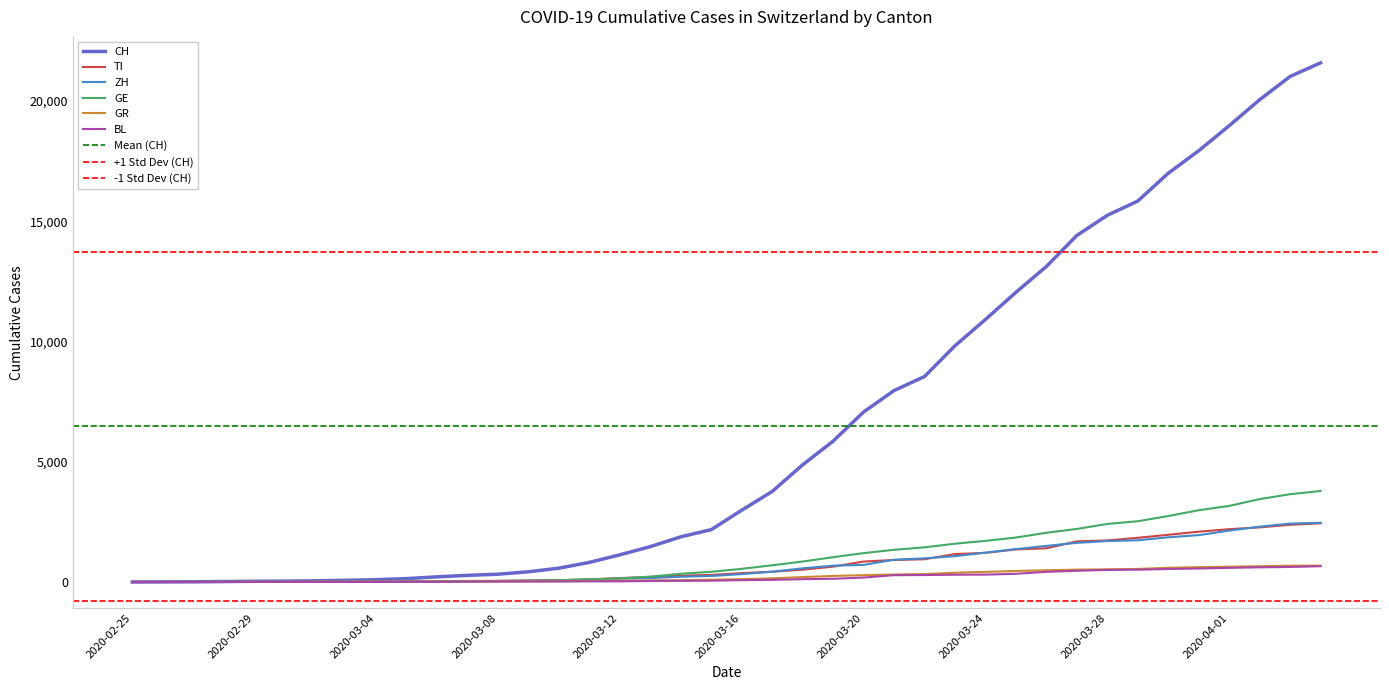

How many lines are shown in the chart?

6